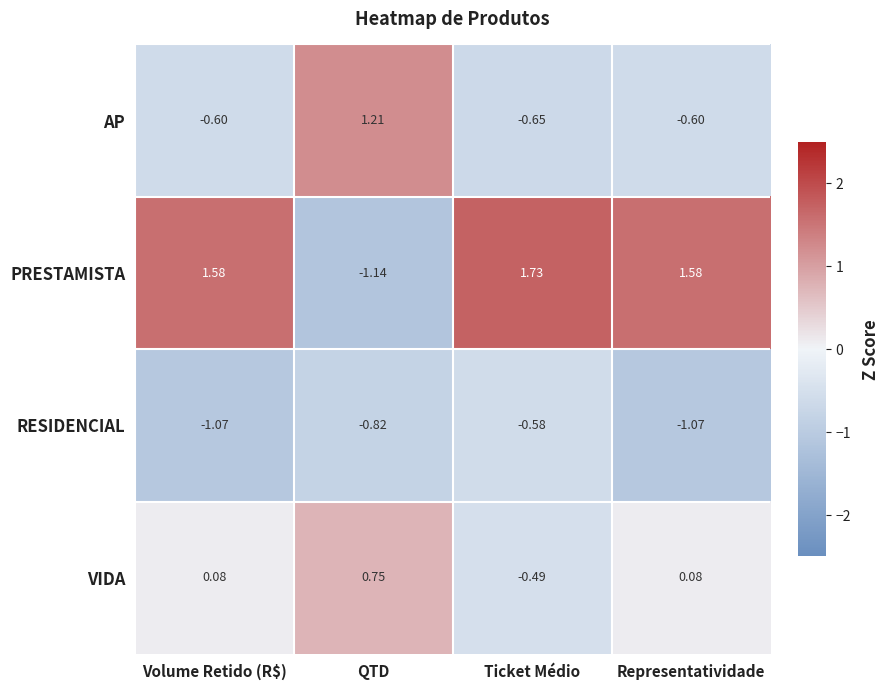

Rank the series by their maximum value, from lowest to highest.

RESIDENCIAL, VIDA, AP, PRESTAMISTA